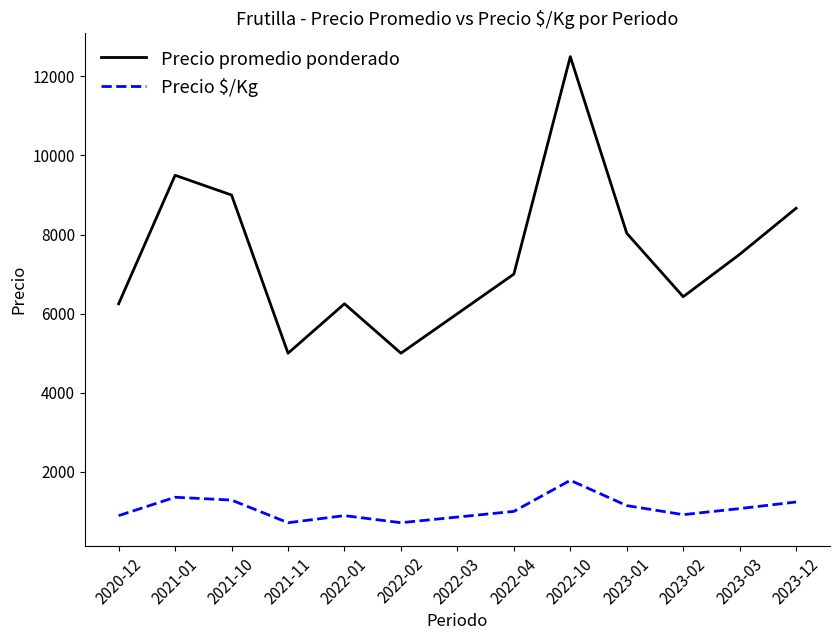

What is the difference between the maximum and minimum values in the Precio promedio ponderado series?

7500